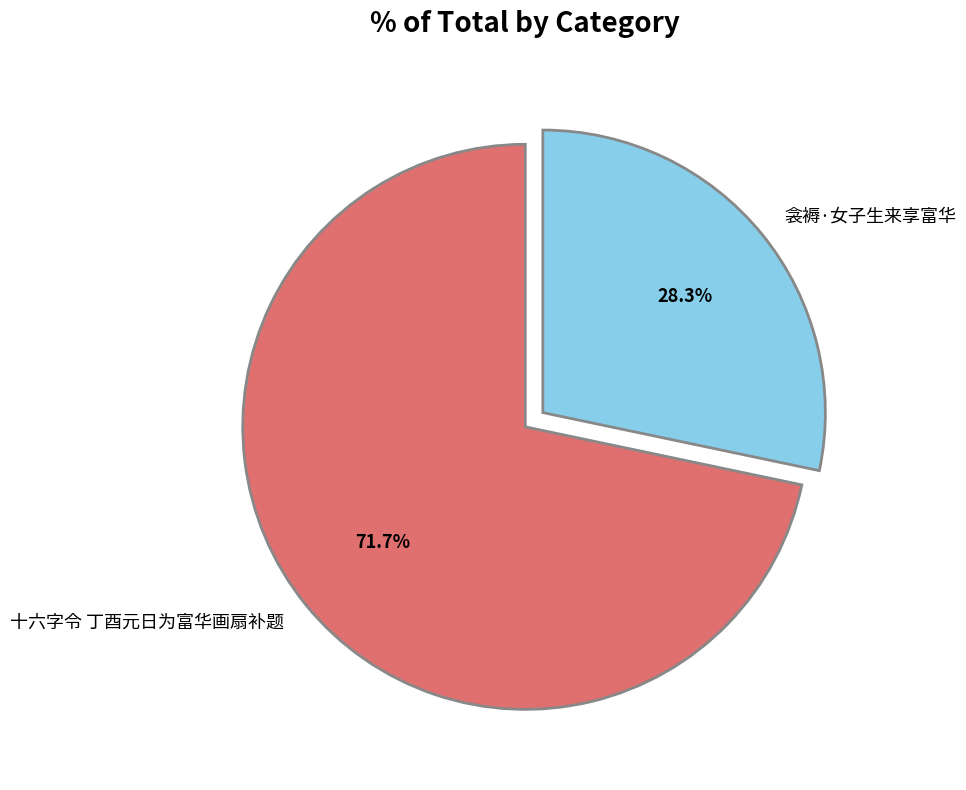

Approximately how many times larger is the value at 衾褥·女子生来享富华 compared to 十六字令 丁酉元日为富华画扇补题?

0.4